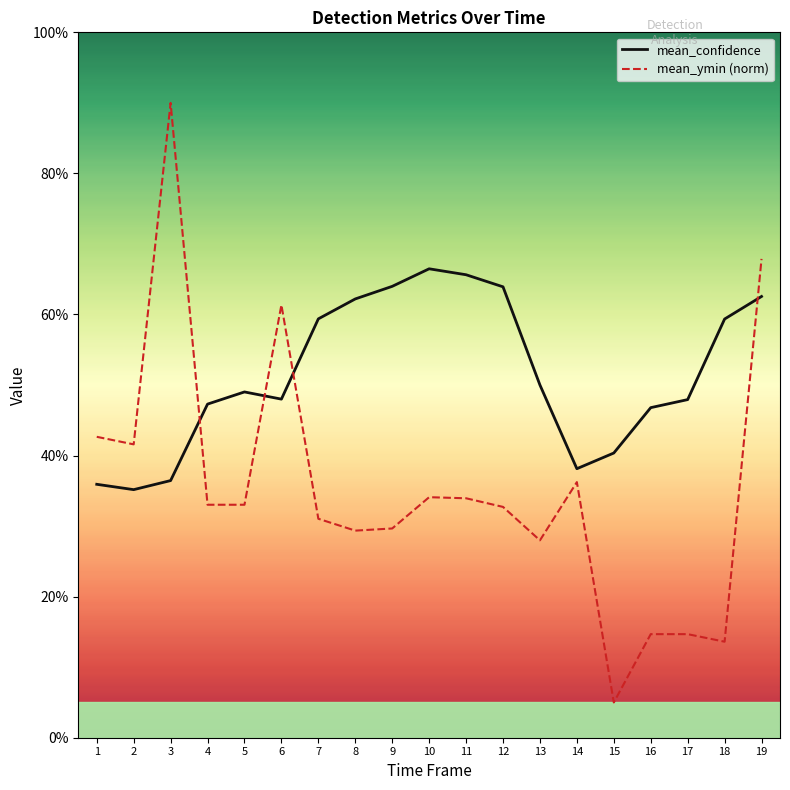

Reading right to left, extract all data points from this chart.

mean_confidence: 19=0.6	18=0.6	17=0.5	16=0.5	15=0.4	14=0.4	13=0.5	12=0.6	11=0.7	10=0.7	9=0.6	8=0.6	7=0.6	6=0.5	5=0.5	4=0.5	3=0.4	2=0.4	1=0.4
mean_ymin (norm): 19=0.7	18=0.1	17=0.1	16=0.1	15=0.1	14=0.4	13=0.3	12=0.3	11=0.3	10=0.3	9=0.3	8=0.3	7=0.3	6=0.6	5=0.3	4=0.3	3=0.9	2=0.4	1=0.4